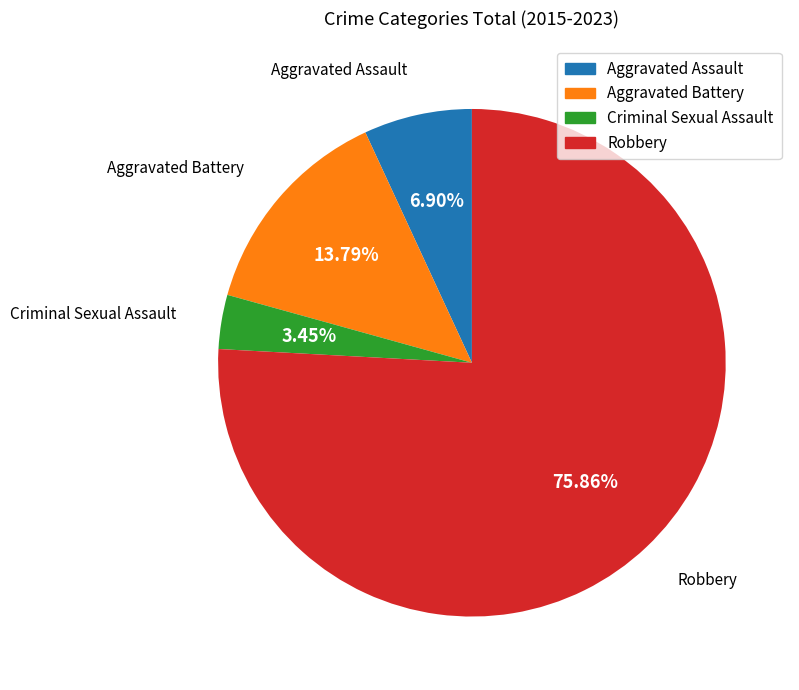

What is the total percentage of Aggravated Assault and Aggravated Battery?

20.7%